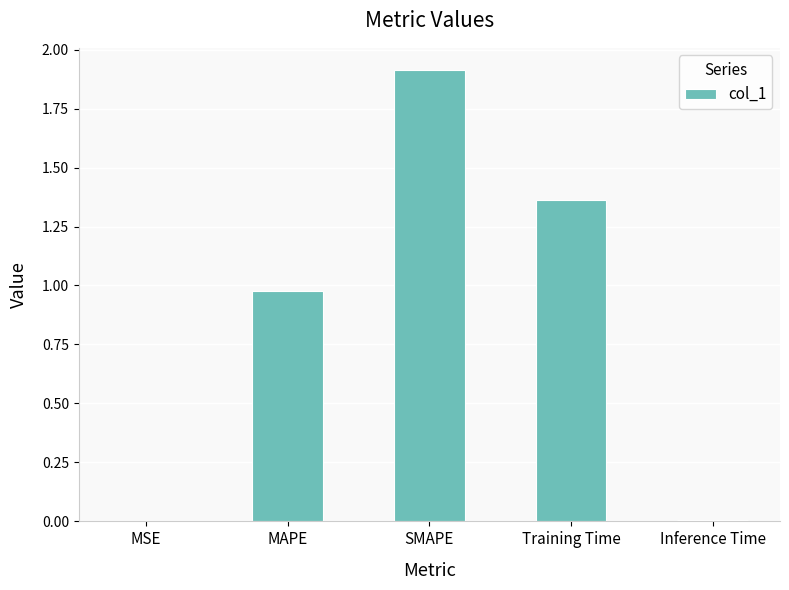

How many data points does each series have?

5